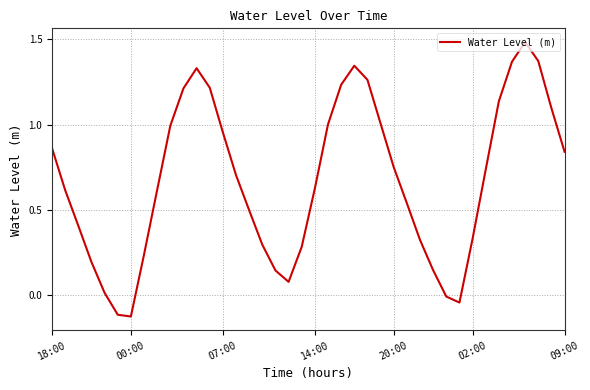

What is the difference between the maximum and minimum values?

1.6